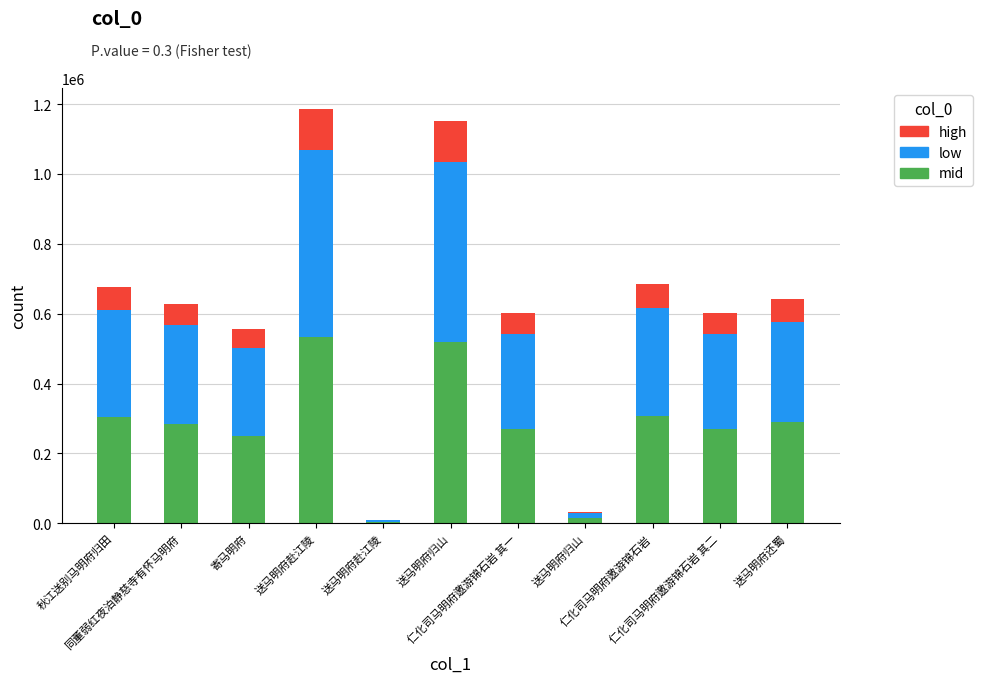

The value of high at 送马明府还蜀 is 64075.8. True or false?

True